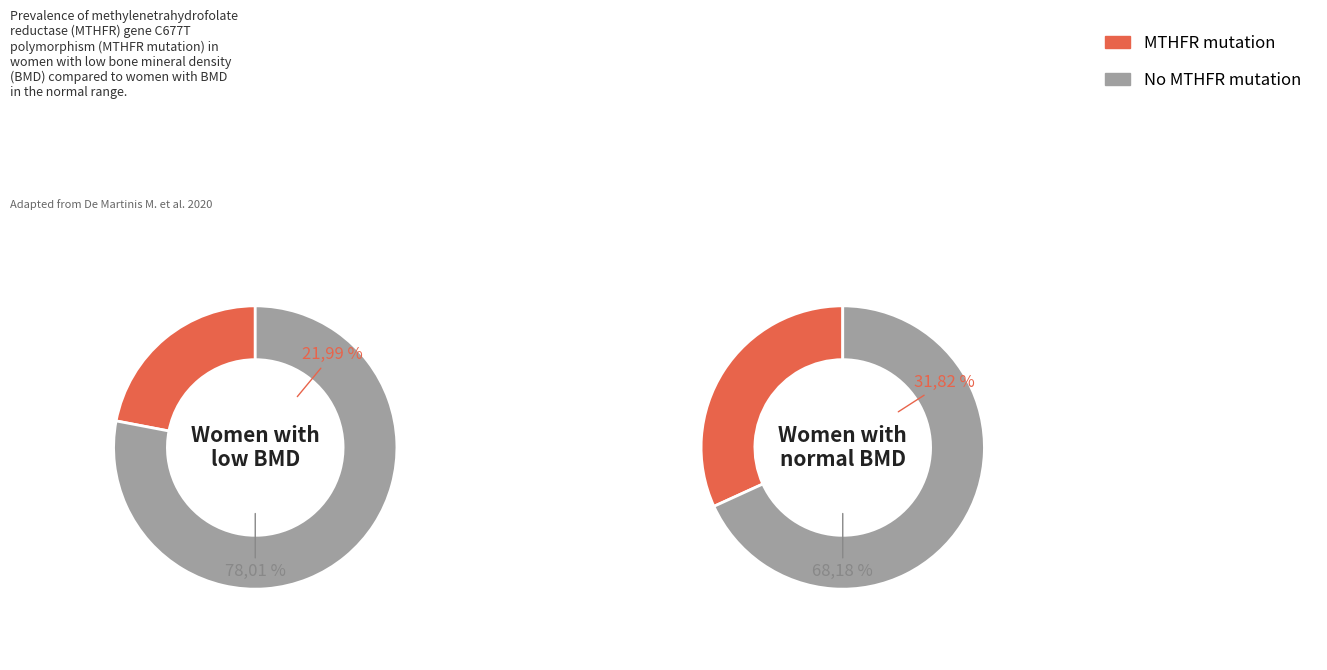

Which has a higher value, 2 or 1?

1